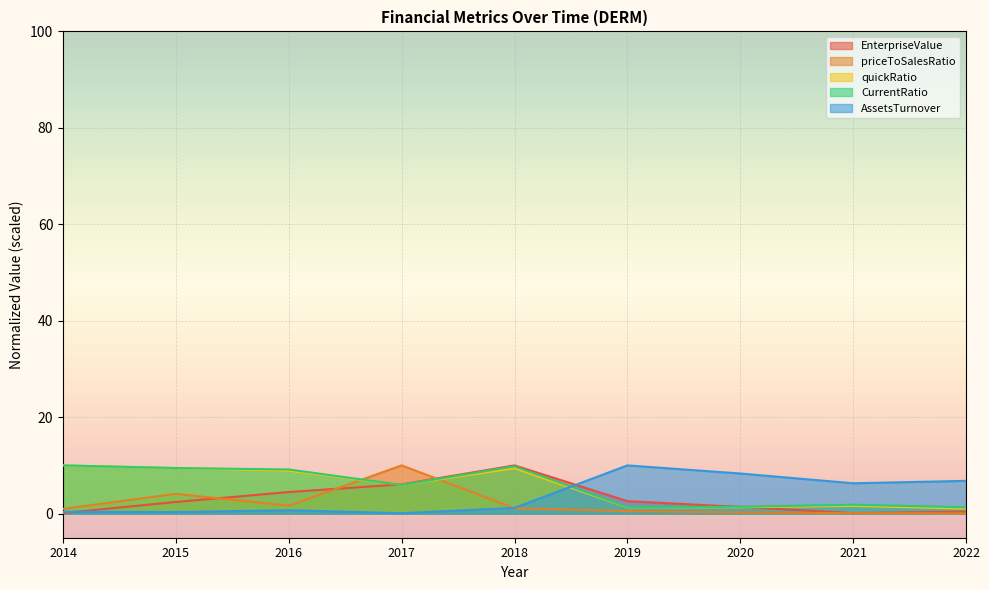

At which category does AssetsTurnover reach its first local peak?

2016